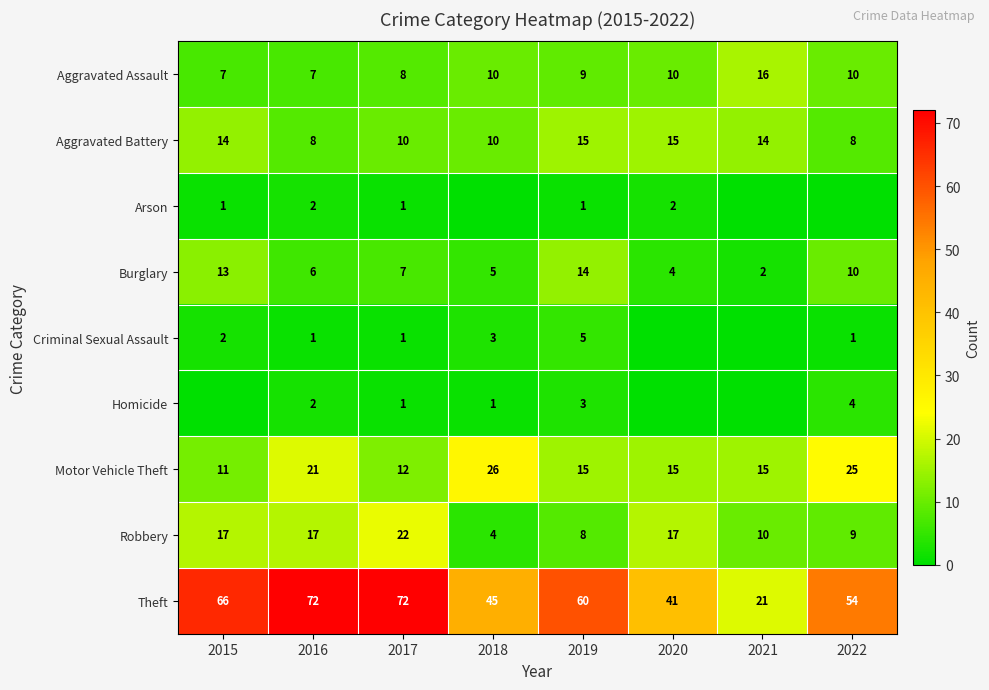

True or false: Criminal Sexual Assault has a value of 2 at 2016.

False